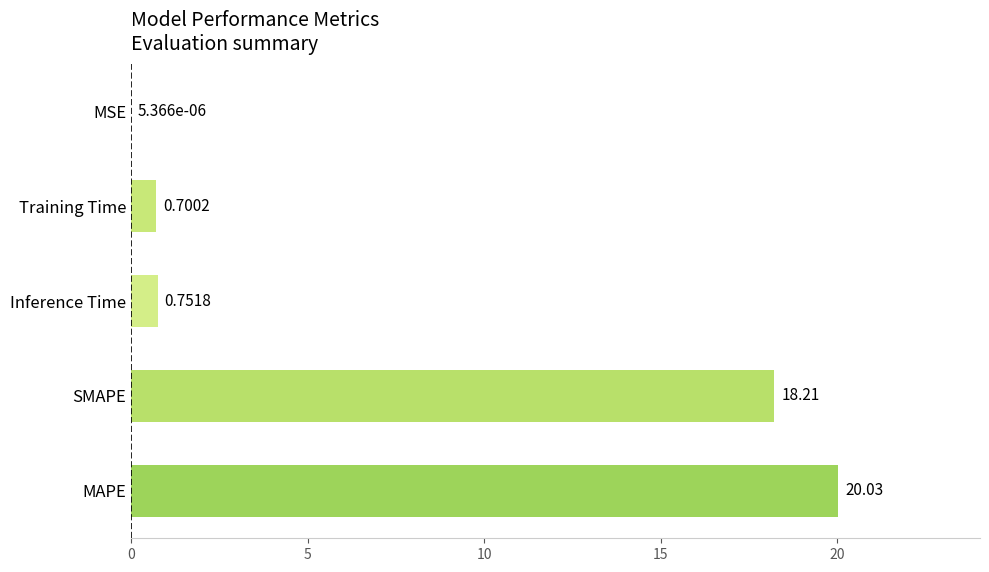

Count the number of categories in the chart.

5